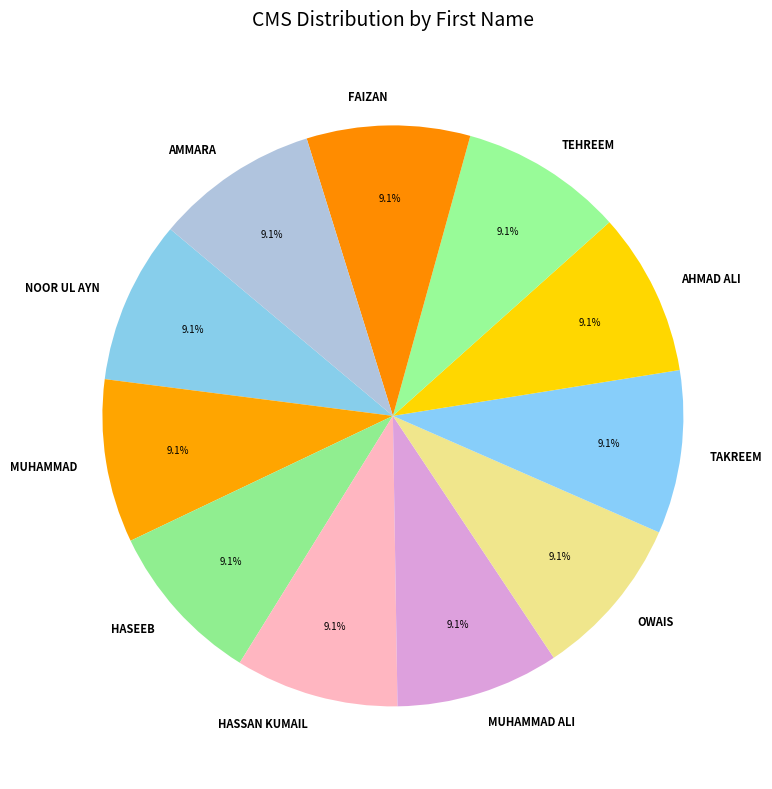

What is the ratio of the value at MUHAMMAD to the value at HASEEB?

1.0